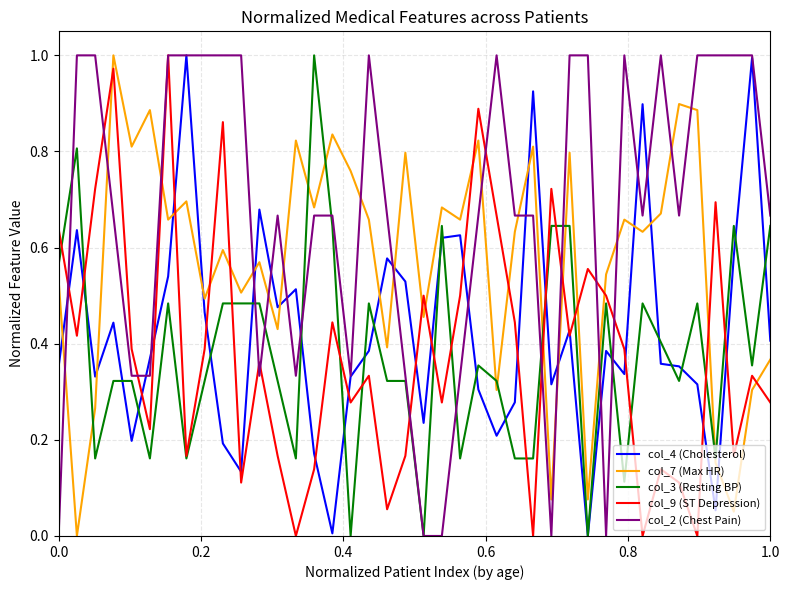

Which series has the largest total across all categories?

col_2 (Chest Pain)